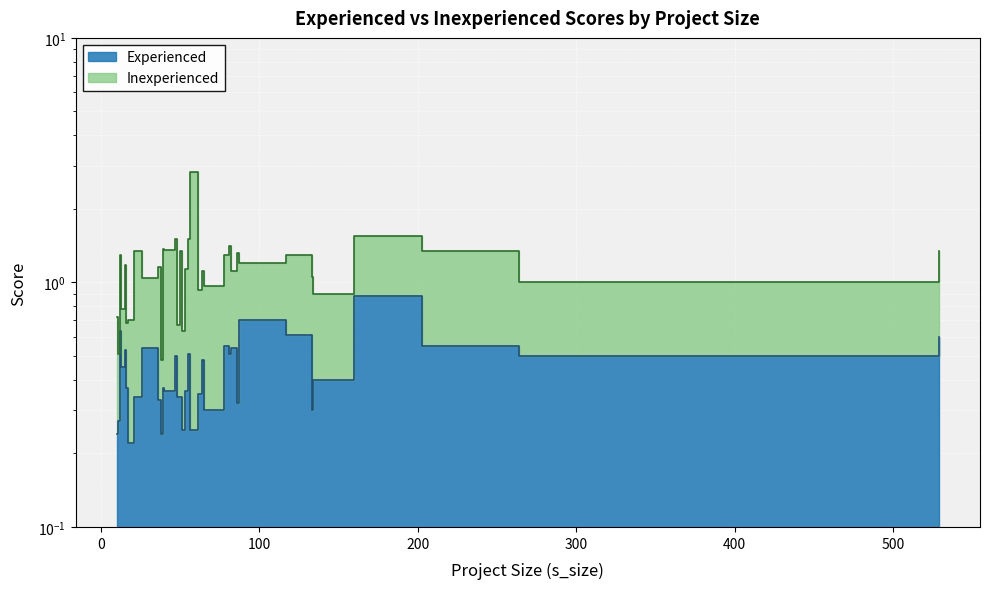

List the labels in order of value, smallest first.

17, 10, 38, 51, 56, 11, 65, 133, 86, 36, 21, 48, 50, 61, 40, 53, 16, 39, 134, 13, 64, 47, 264, 55, 81, 15, 26, 82, 78, 203, 529, 117, 12, 87, 160